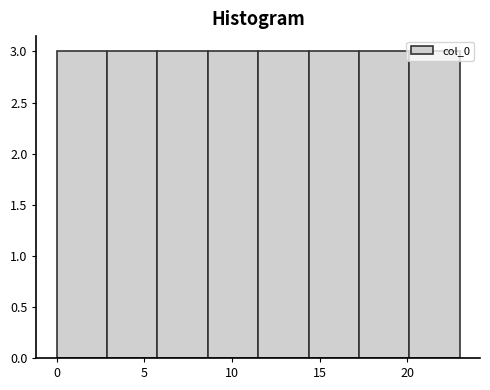

Reading left to right, transcribe this chart: for each bar, give the range it covers on the x-axis and its height. Neither the bar edges nor the heights are printed on the chart, so give them approximately, as read against the axes.

0.0 to 3.0: 3
3.0 to 6.0: 3
6.0 to 8.5: 3
8.5 to 11.5: 3
11.5 to 14.5: 3
14.5 to 17.5: 3
17.5 to 20.0: 3
20.0 to 23.0: 3